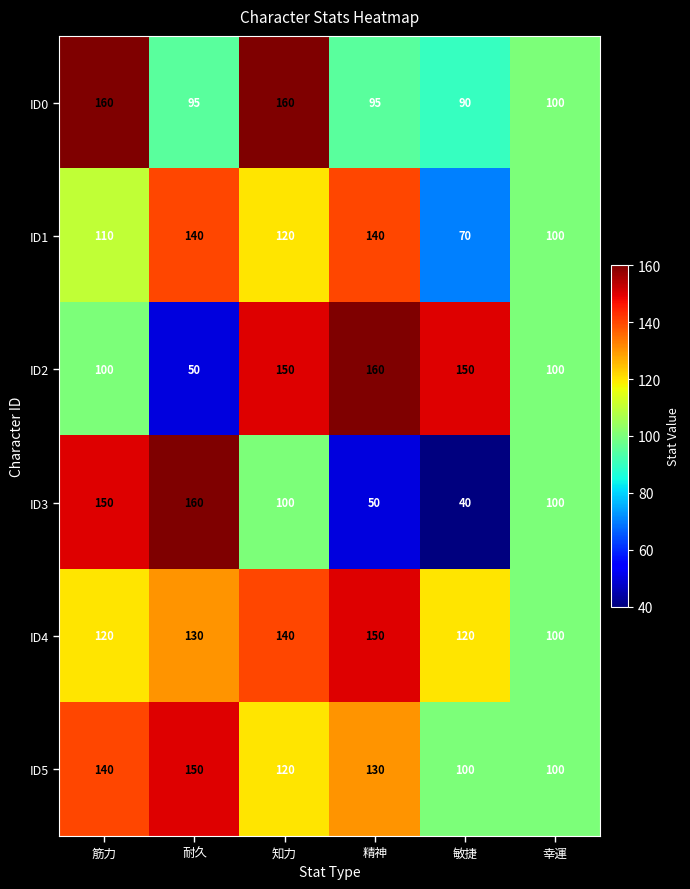

At which label does ID5 first exceed 130?

筋力